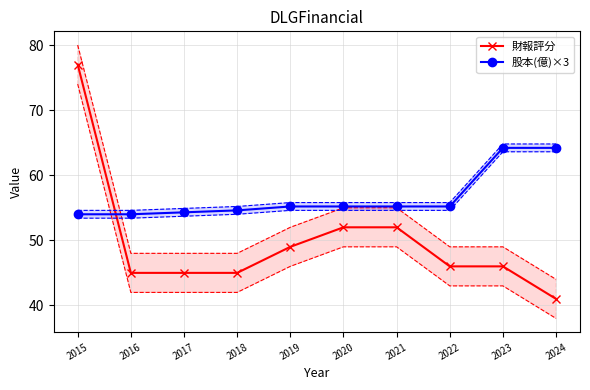

What is the difference between the maximum and minimum values in the 財報評分 series?

36.0